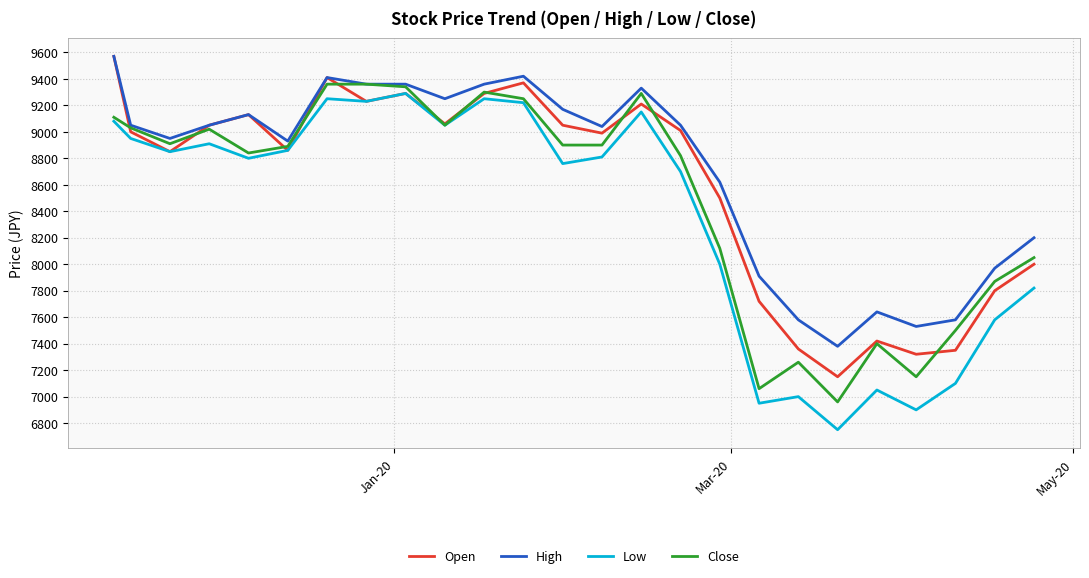

Which series has the widest spread of values?

Low